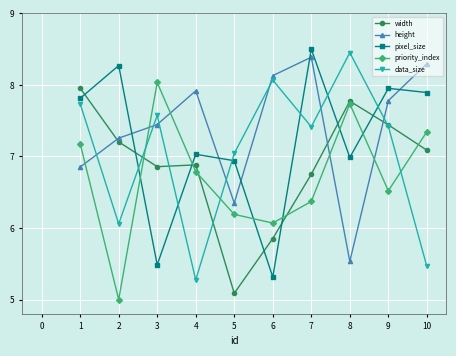

In data_size, how many points are higher than both neighbors (excluding endpoints)?

3